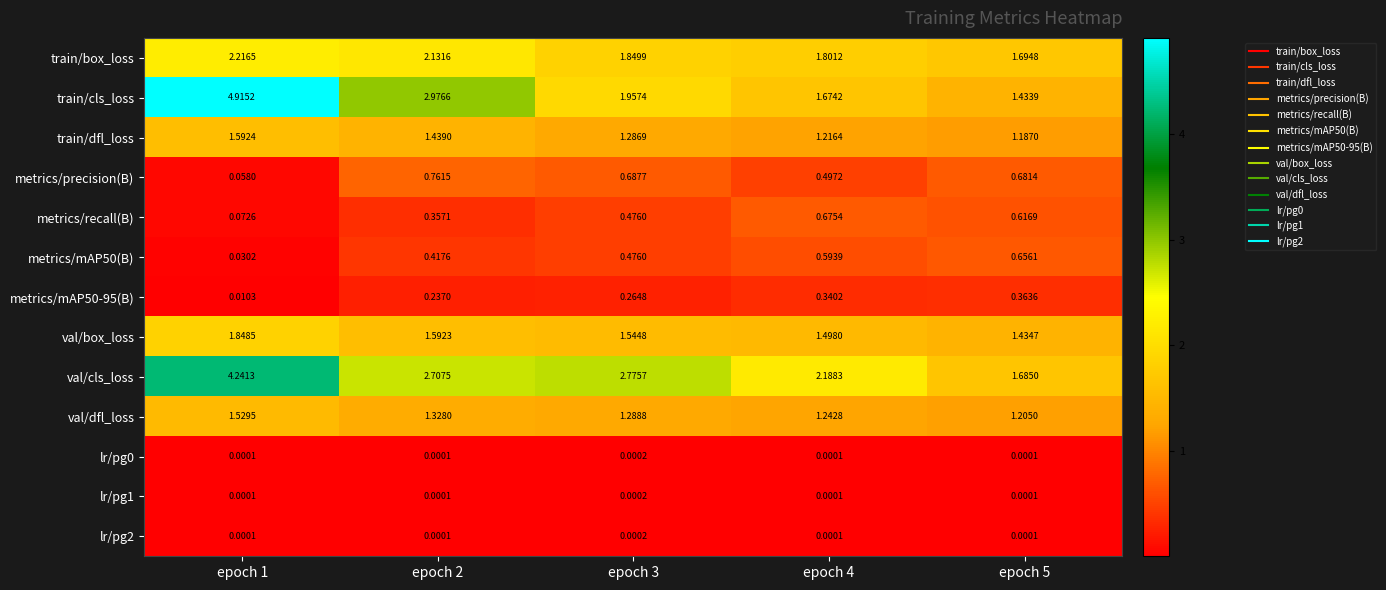

Which series has the largest total across all categories?

val/cls_loss